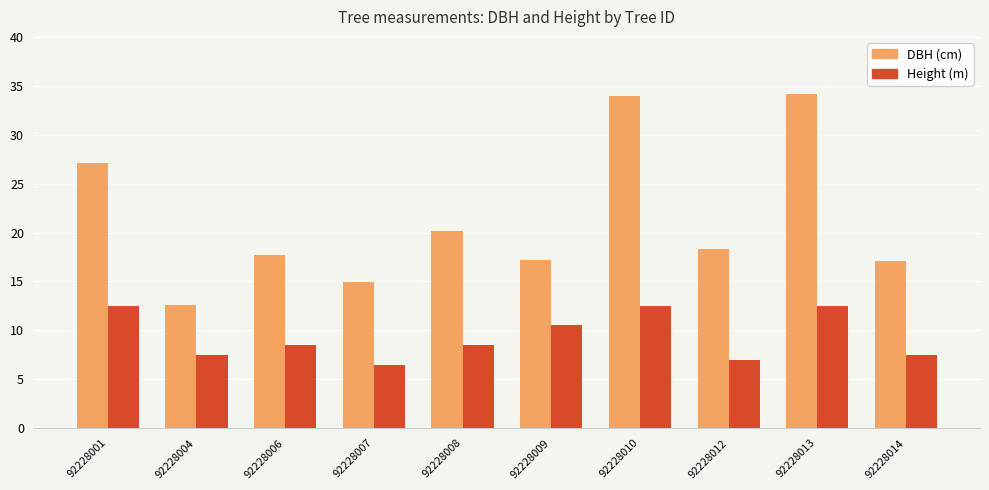

What is the smallest value displayed?

6.5